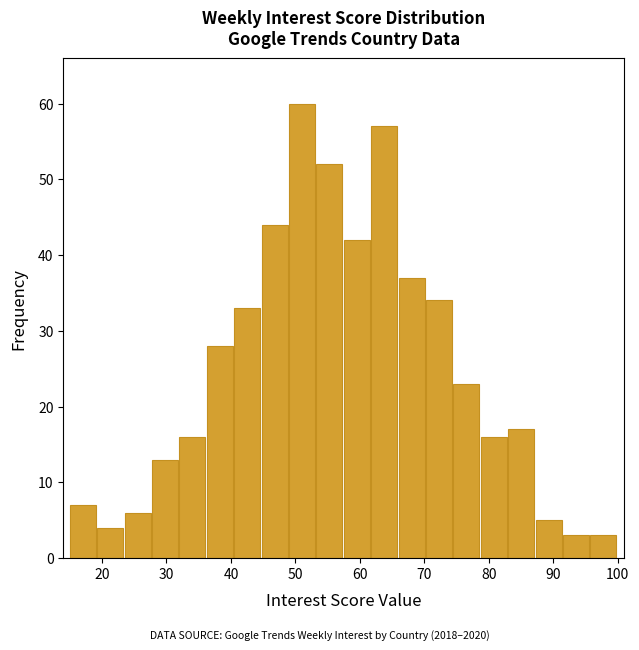

Over which range of the x-axis is the bar tallest?

49 to 53